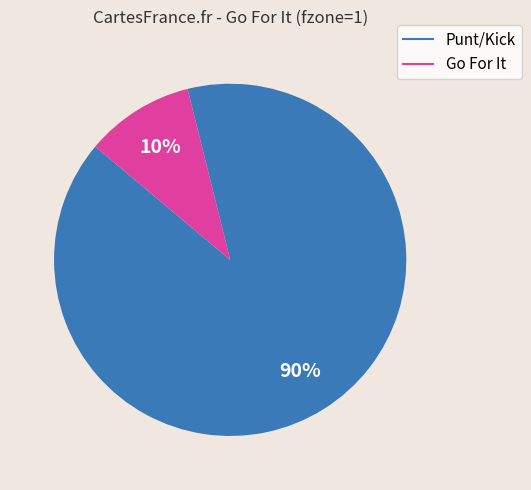

Is there any slice that represents more than half of the pie?

Yes